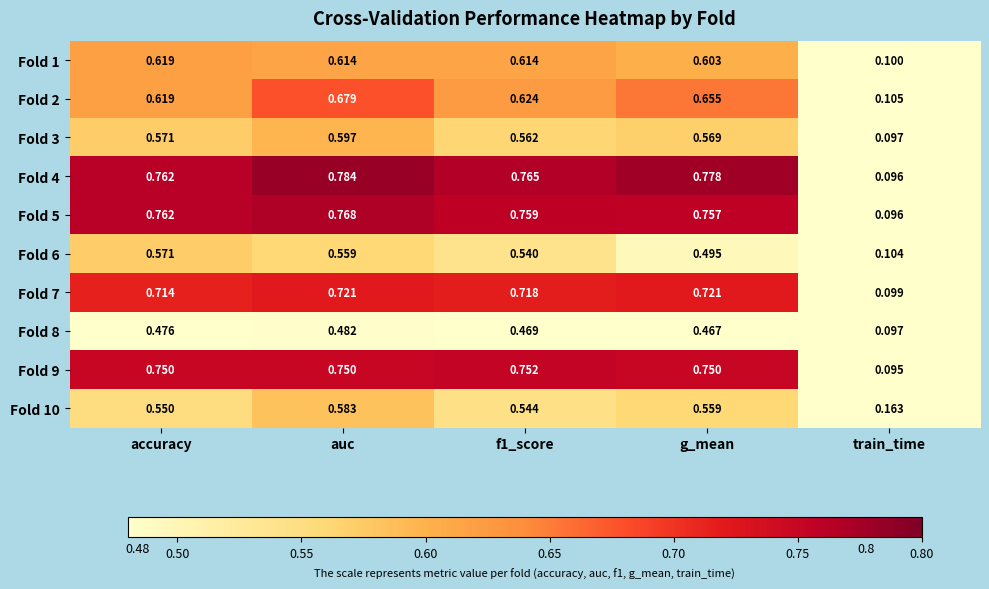

At which category is the sum across all series the highest?

auc